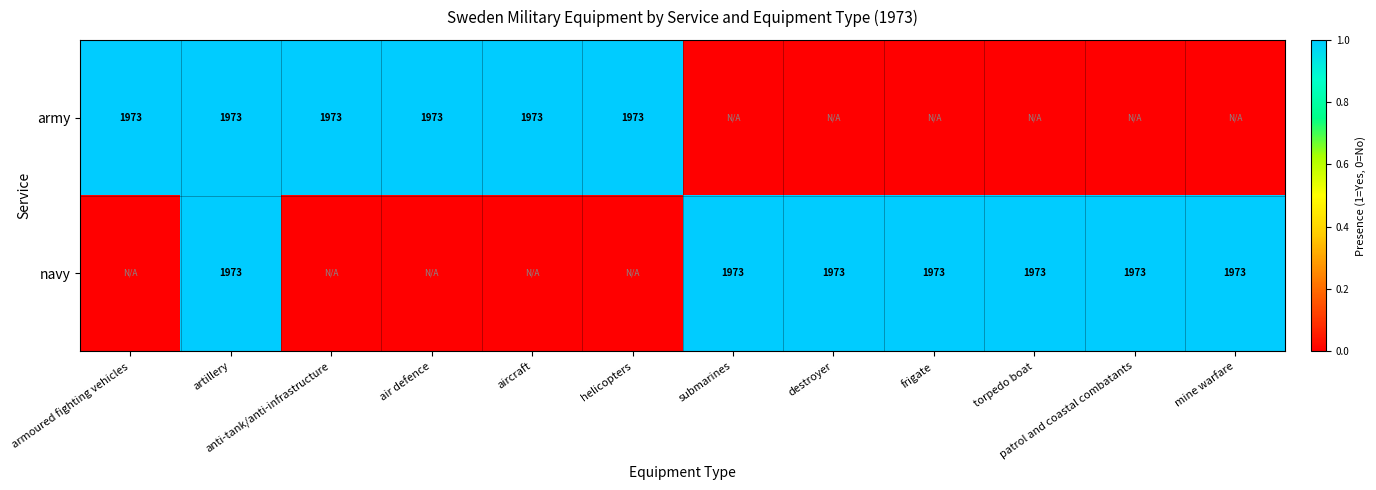

What is the total value across all series at patrol and coastal combatants?

1